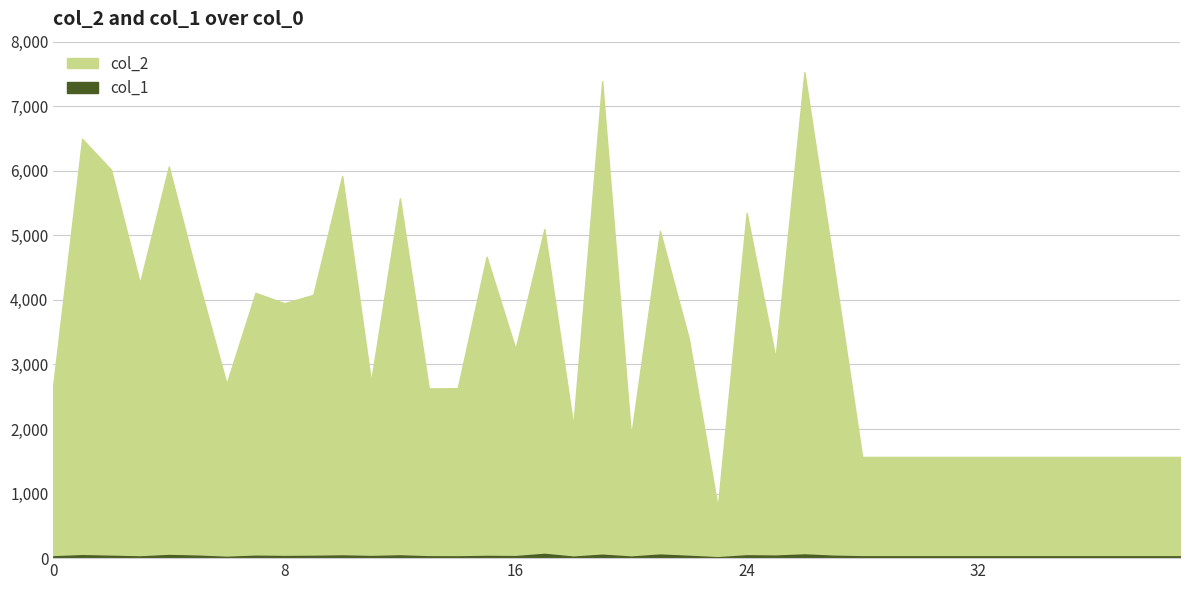

The value of col_2 at 16 is 3240. True or false?

True